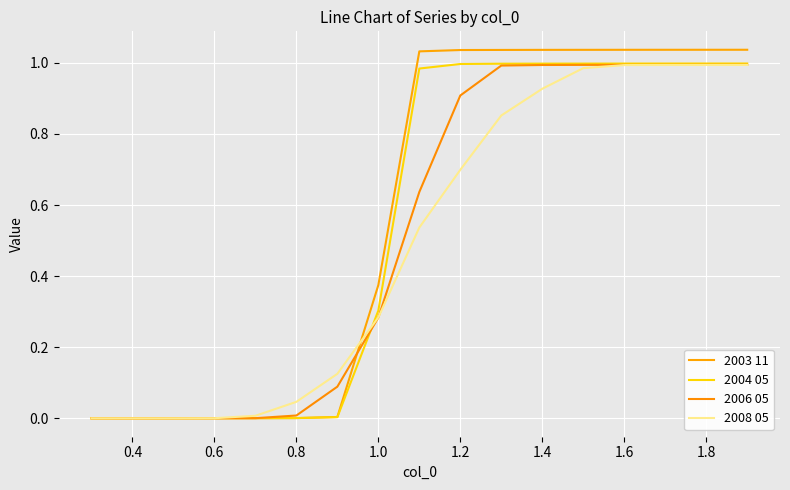

Does the chart display data point markers on the line(s)?

No